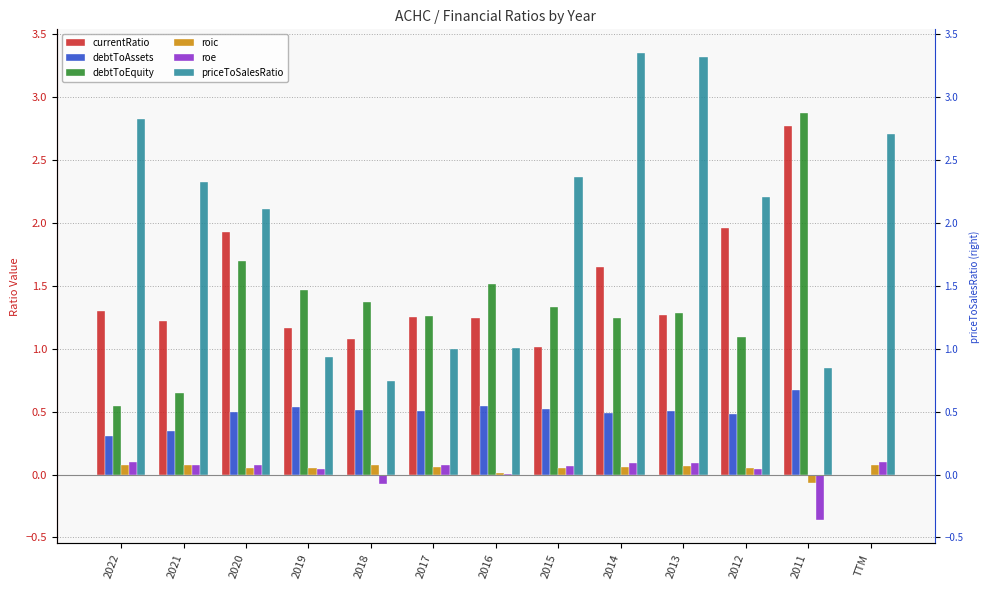

Which category has the highest value in the roic series?

2018